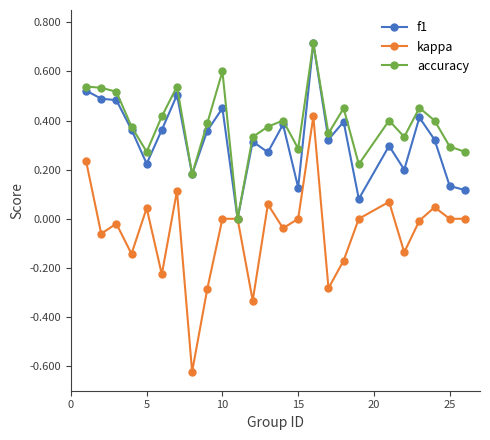

Which series has the largest total across all categories?

accuracy